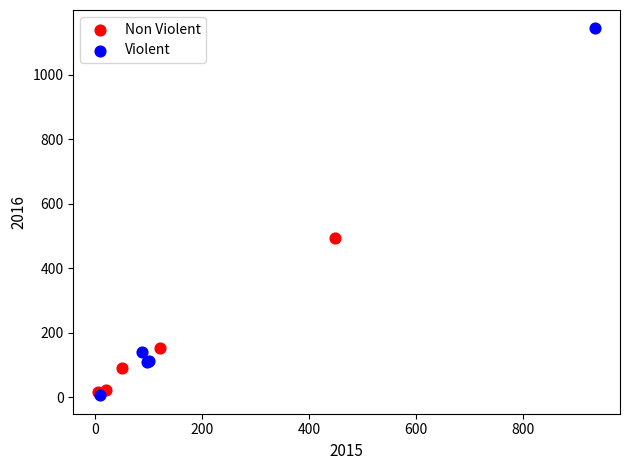

Which series has the largest Y range (max minus min)?

Violent